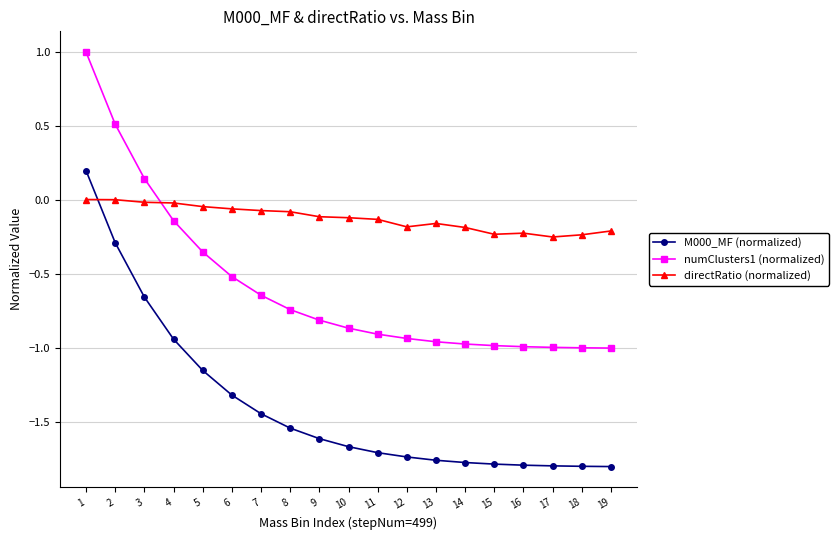

Which series has the largest total across all categories?

directRatio (normalized)